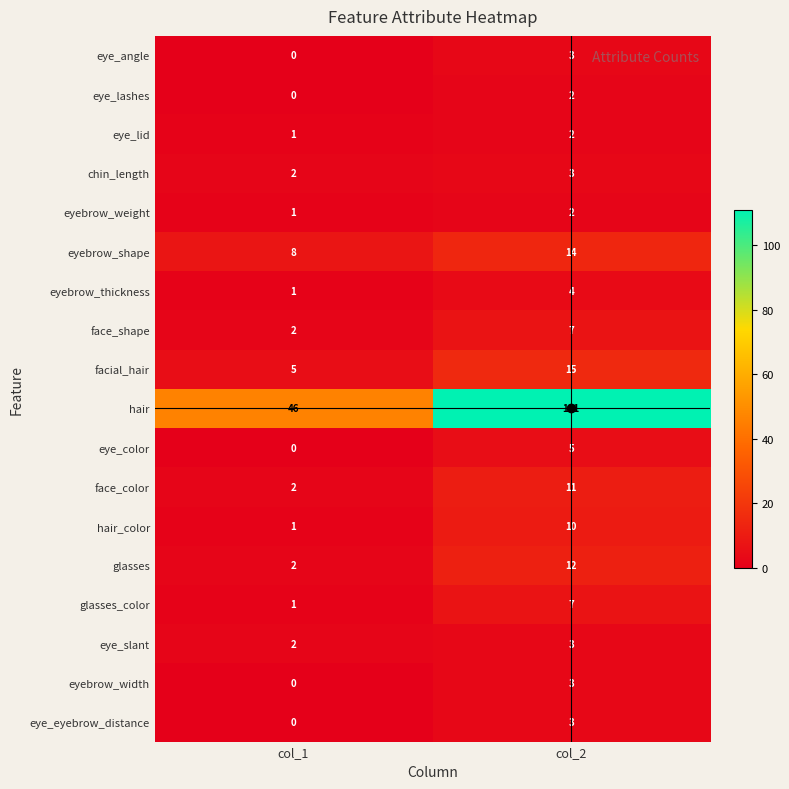

What is the difference between the eyebrow_thickness values at col_2 and col_1?

3